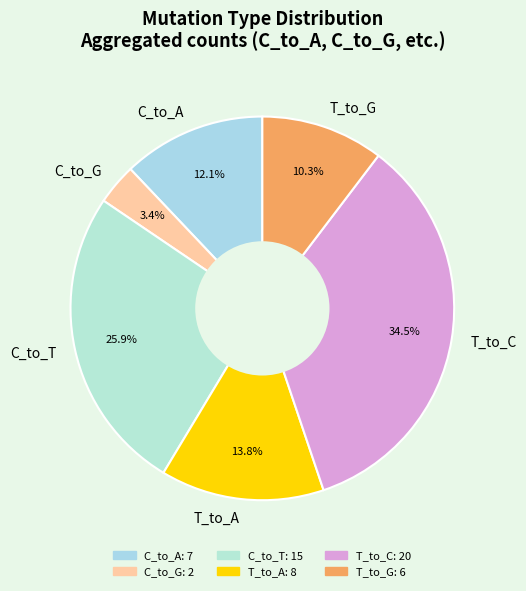

Combined, what portion of the pie is C_to_A and T_to_G?

22.4%